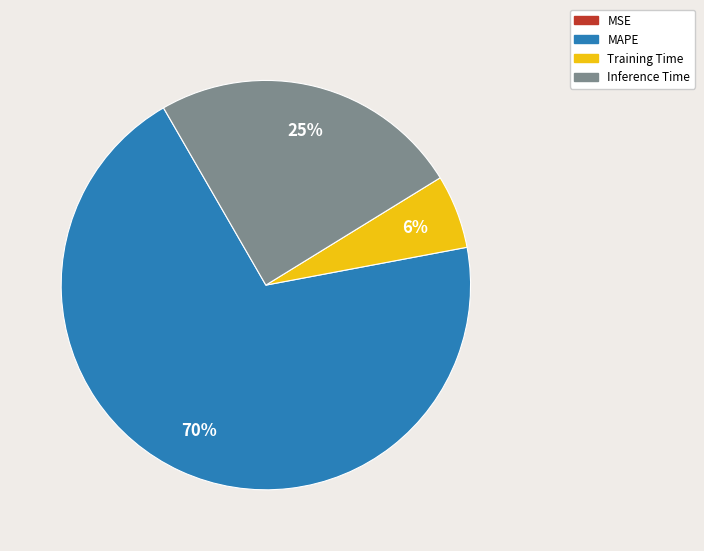

Which category has the biggest portion of the pie?

MAPE